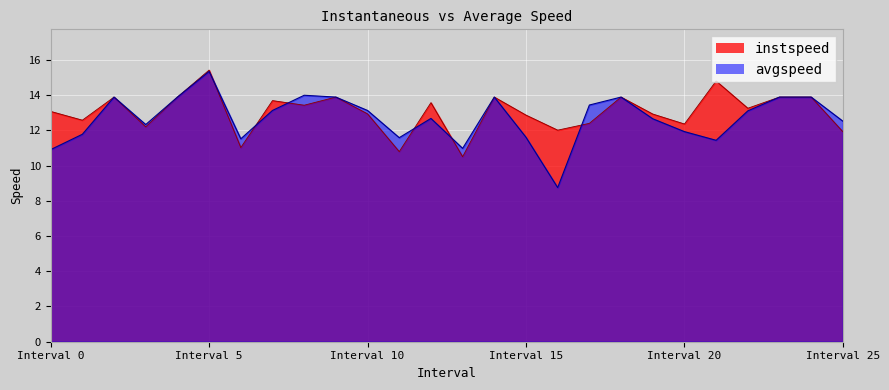

What are all the series names shown in the legend?

instspeed, avgspeed